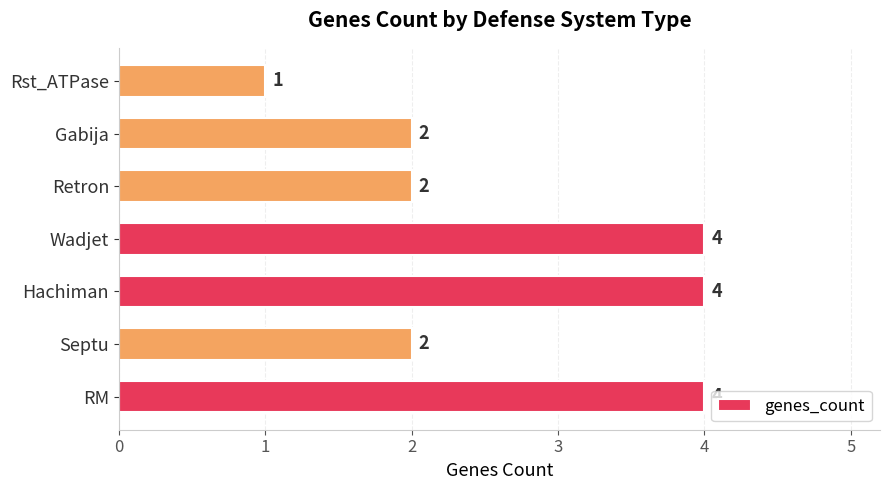

How many values are between 2 and 4?

6